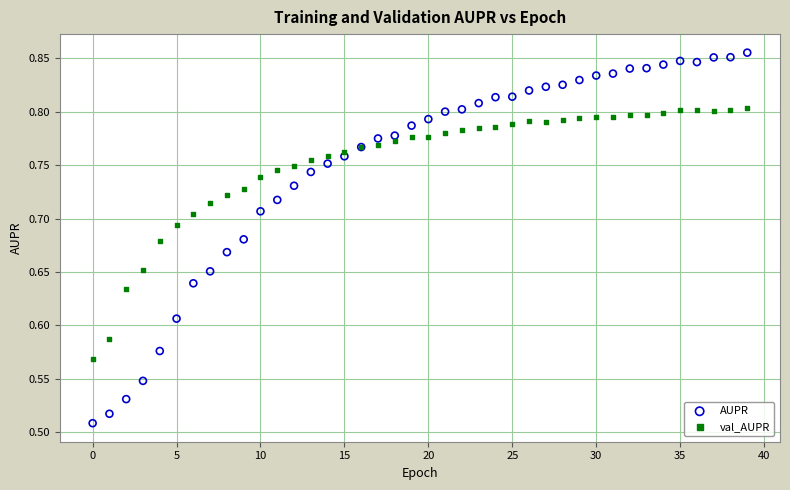

Which series reaches the minimum Y coordinate?

AUPR